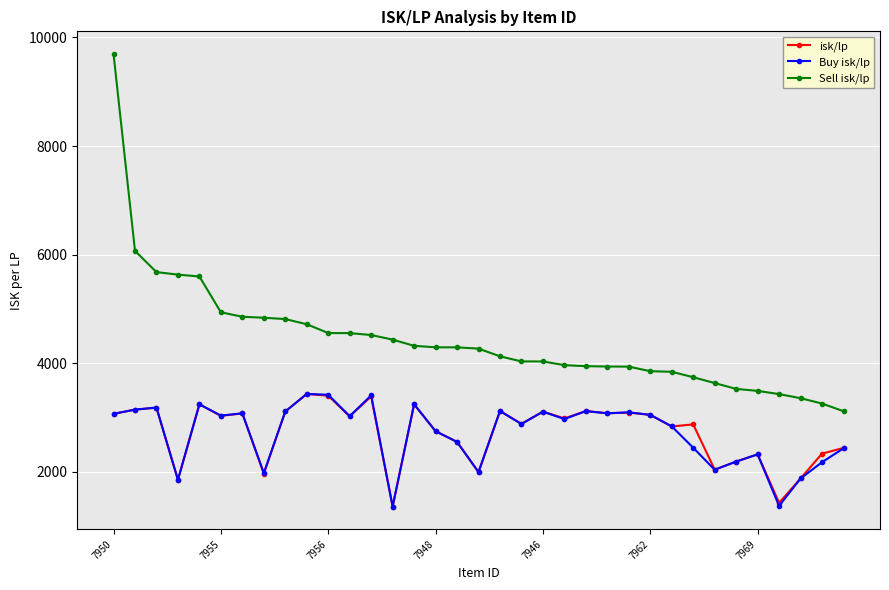

How many data points does each series have?

35